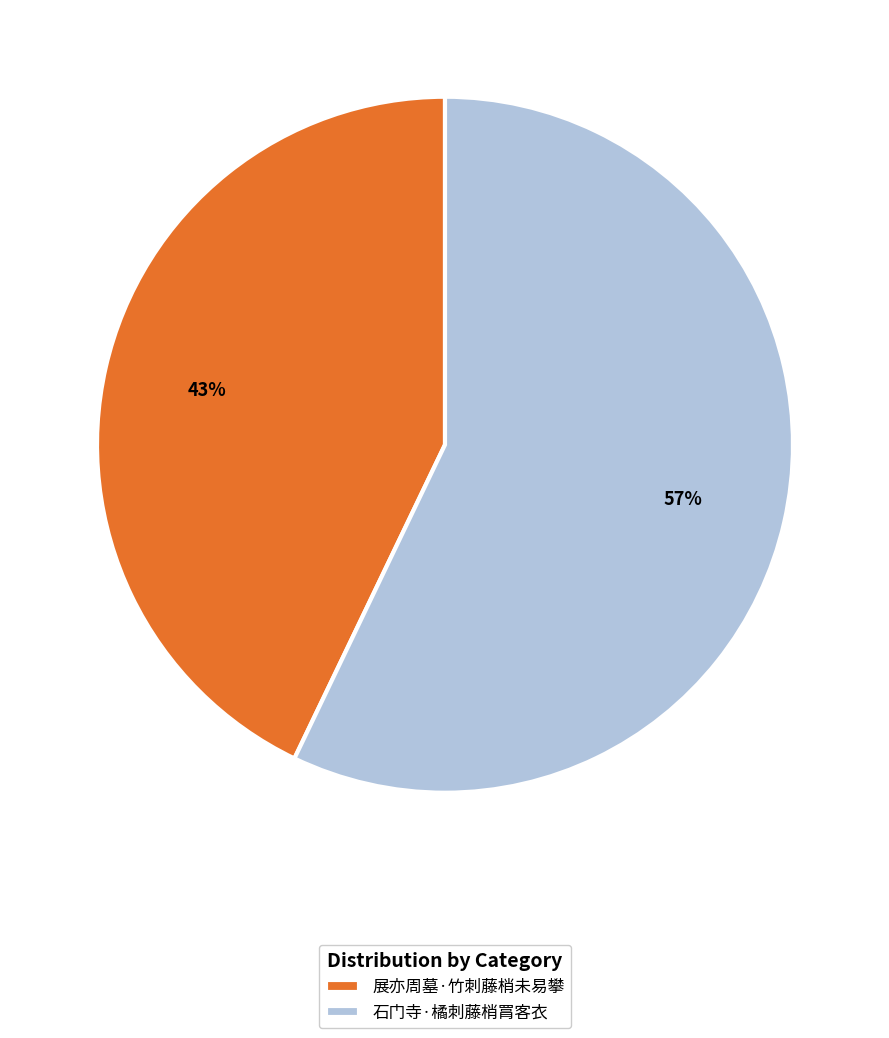

To the nearest percent, what portion does 展亦周墓·竹刺藤梢未易攀 represent?

43%